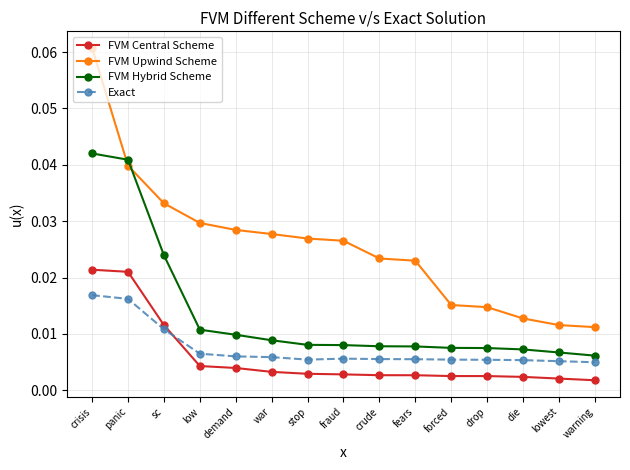

True or false: FVM Upwind Scheme and FVM Central Scheme intersect in this chart.

False